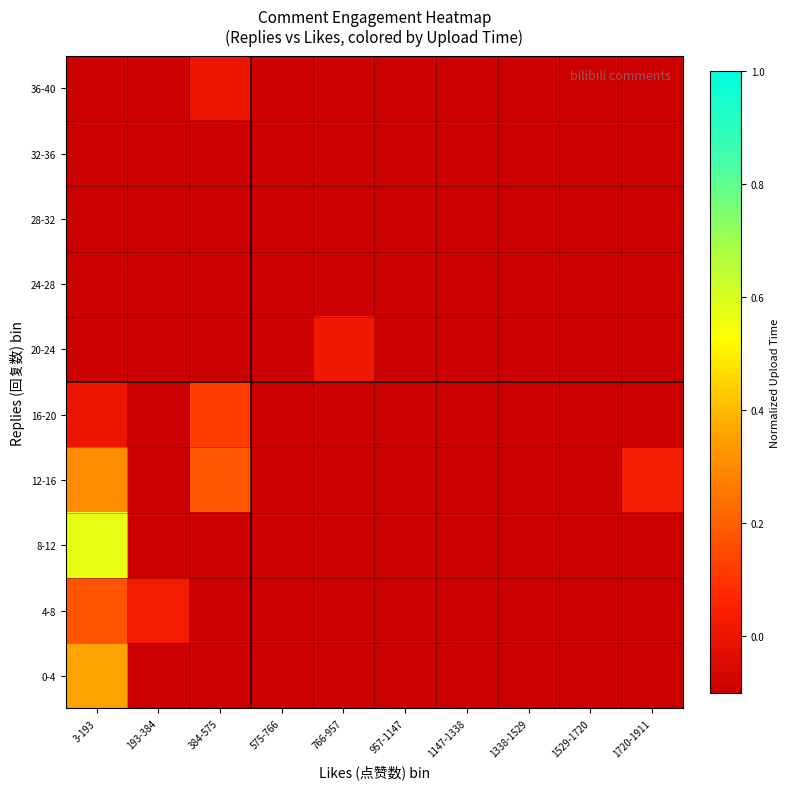

Reading right to left, list all the values displayed in this chart.

0-4: 1720-1911=-0.1	1529-1720=-0.1	1338-1529=-0.1	1147-1338=-0.1	957-1147=-0.1	766-957=-0.1	575-766=-0.1	384-575=-0.1	193-384=-0.1	3-193=0.4
4-8: 1720-1911=-0.1	1529-1720=-0.1	1338-1529=-0.1	1147-1338=-0.1	957-1147=-0.1	766-957=-0.1	575-766=-0.1	384-575=-0.1	193-384=0.0	3-193=0.2
8-12: 1720-1911=-0.1	1529-1720=-0.1	1338-1529=-0.1	1147-1338=-0.1	957-1147=-0.1	766-957=-0.1	575-766=-0.1	384-575=-0.1	193-384=-0.1	3-193=0.6
12-16: 1720-1911=0.0	1529-1720=-0.1	1338-1529=-0.1	1147-1338=-0.1	957-1147=-0.1	766-957=-0.1	575-766=-0.1	384-575=0.2	193-384=-0.1	3-193=0.3
16-20: 1720-1911=-0.1	1529-1720=-0.1	1338-1529=-0.1	1147-1338=-0.1	957-1147=-0.1	766-957=-0.1	575-766=-0.1	384-575=0.1	193-384=-0.1	3-193=0.0
20-24: 1720-1911=-0.1	1529-1720=-0.1	1338-1529=-0.1	1147-1338=-0.1	957-1147=-0.1	766-957=0.0	575-766=-0.1	384-575=-0.1	193-384=-0.1	3-193=-0.1
24-28: 1720-1911=-0.1	1529-1720=-0.1	1338-1529=-0.1	1147-1338=-0.1	957-1147=-0.1	766-957=-0.1	575-766=-0.1	384-575=-0.1	193-384=-0.1	3-193=-0.1
28-32: 1720-1911=-0.1	1529-1720=-0.1	1338-1529=-0.1	1147-1338=-0.1	957-1147=-0.1	766-957=-0.1	575-766=-0.1	384-575=-0.1	193-384=-0.1	3-193=-0.1
32-36: 1720-1911=-0.1	1529-1720=-0.1	1338-1529=-0.1	1147-1338=-0.1	957-1147=-0.1	766-957=-0.1	575-766=-0.1	384-575=-0.1	193-384=-0.1	3-193=-0.1
36-40: 1720-1911=-0.1	1529-1720=-0.1	1338-1529=-0.1	1147-1338=-0.1	957-1147=-0.1	766-957=-0.1	575-766=-0.1	384-575=0.0	193-384=-0.1	3-193=-0.1